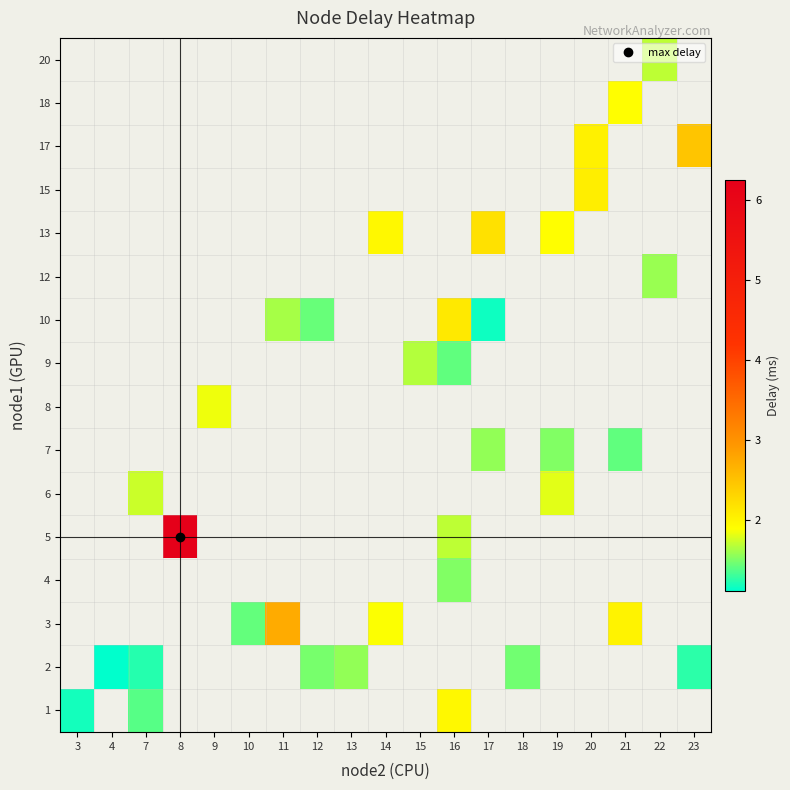

How many positive values does the 20 series have?

1